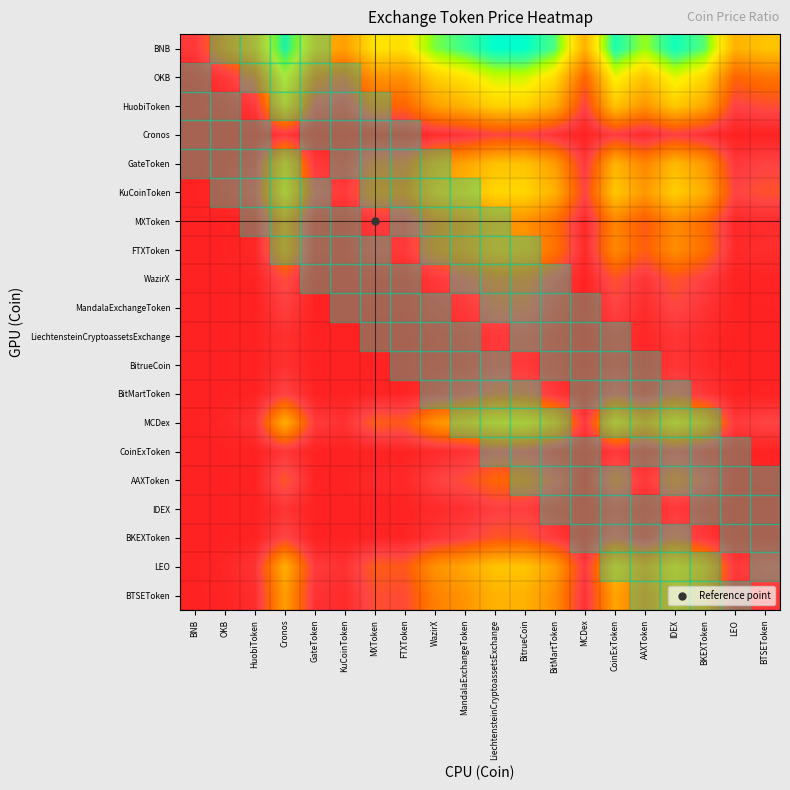

Reading left to right, extract all data points from this chart.

BNB: BNB=0.7	OKB=2.5	HuobiToken=3.8	Cronos=8.4	GateToken=4.3	KuCoinToken=3.7	MXToken=5.7	FTXToken=5.6	WazirX=7.5	MandalaExchangeToken=8.1	LiechtensteinCryptoassetsExchange=9.0	BitrueCoin=9.0	BitMartToken=7.9	MCDex=4.2	CoinExToken=8.6	AAXToken=7.2	IDEX=8.7	BKEXToken=7.8	LEO=4.2	BTSEToken=4.8
OKB: BNB=0.1	OKB=0.7	HuobiToken=1.6	Cronos=6.0	GateToken=2.0	KuCoinToken=1.5	MXToken=3.4	FTXToken=3.2	WazirX=5.1	MandalaExchangeToken=5.7	LiechtensteinCryptoassetsExchange=6.6	BitrueCoin=6.6	BitMartToken=5.5	MCDex=2.0	CoinExToken=6.2	AAXToken=4.8	IDEX=6.3	BKEXToken=5.4	LEO=2.0	BTSEToken=2.4
HuobiToken: BNB=0.0	OKB=0.2	HuobiToken=0.7	Cronos=4.6	GateToken=1.0	KuCoinToken=0.6	MXToken=2.0	FTXToken=1.9	WazirX=3.7	MandalaExchangeToken=4.3	LiechtensteinCryptoassetsExchange=5.2	BitrueCoin=5.2	BitMartToken=4.1	MCDex=0.9	CoinExToken=4.8	AAXToken=3.4	IDEX=4.9	BKEXToken=4.0	LEO=0.9	BTSEToken=1.3
Cronos: BNB=0.0	OKB=0.0	HuobiToken=0.0	Cronos=0.7	GateToken=0.0	KuCoinToken=0.0	MXToken=0.1	FTXToken=0.1	WazirX=0.3	MandalaExchangeToken=0.6	LiechtensteinCryptoassetsExchange=1.0	BitrueCoin=1.0	BitMartToken=0.5	MCDex=0.0	CoinExToken=0.8	AAXToken=0.3	IDEX=0.9	BKEXToken=0.4	LEO=0.0	BTSEToken=0.0
GateToken: BNB=0.0	OKB=0.1	HuobiToken=0.5	Cronos=4.1	GateToken=0.7	KuCoinToken=0.4	MXToken=1.6	FTXToken=1.5	WazirX=3.2	MandalaExchangeToken=3.8	LiechtensteinCryptoassetsExchange=4.7	BitrueCoin=4.7	BitMartToken=3.6	MCDex=0.7	CoinExToken=4.3	AAXToken=2.9	IDEX=4.5	BKEXToken=3.5	LEO=0.7	BTSEToken=1.0
KuCoinToken: BNB=0.0	OKB=0.2	HuobiToken=0.8	Cronos=4.7	GateToken=1.0	KuCoinToken=0.7	MXToken=2.2	FTXToken=2.1	WazirX=3.8	MandalaExchangeToken=4.4	LiechtensteinCryptoassetsExchange=5.3	BitrueCoin=5.3	BitMartToken=4.2	MCDex=1.0	CoinExToken=4.9	AAXToken=3.5	IDEX=5.1	BKEXToken=4.1	LEO=1.0	BTSEToken=1.4
MXToken: BNB=0.0	OKB=0.0	HuobiToken=0.1	Cronos=2.7	GateToken=0.2	KuCoinToken=0.1	MXToken=0.7	FTXToken=0.6	WazirX=1.9	MandalaExchangeToken=2.5	LiechtensteinCryptoassetsExchange=3.3	BitrueCoin=3.3	BitMartToken=2.3	MCDex=0.2	CoinExToken=2.9	AAXToken=1.6	IDEX=3.1	BKEXToken=2.2	LEO=0.2	BTSEToken=0.3
FTXToken: BNB=0.0	OKB=0.0	HuobiToken=0.2	Cronos=2.8	GateToken=0.2	KuCoinToken=0.1	MXToken=0.8	FTXToken=0.7	WazirX=2.0	MandalaExchangeToken=2.6	LiechtensteinCryptoassetsExchange=3.4	BitrueCoin=3.4	BitMartToken=2.4	MCDex=0.2	CoinExToken=3.0	AAXToken=1.8	IDEX=3.2	BKEXToken=2.3	LEO=0.2	BTSEToken=0.4
WazirX: BNB=0.0	OKB=0.0	HuobiToken=0.0	Cronos=1.3	GateToken=0.0	KuCoinToken=0.0	MXToken=0.2	FTXToken=0.1	WazirX=0.7	MandalaExchangeToken=1.1	LiechtensteinCryptoassetsExchange=1.7	BitrueCoin=1.7	BitMartToken=0.9	MCDex=0.0	CoinExToken=1.4	AAXToken=0.6	IDEX=1.5	BKEXToken=0.9	LEO=0.0	BTSEToken=0.1
MandalaExchangeToken: BNB=0.0	OKB=0.0	HuobiToken=0.0	Cronos=0.8	GateToken=0.0	KuCoinToken=0.0	MXToken=0.1	FTXToken=0.1	WazirX=0.4	MandalaExchangeToken=0.7	LiechtensteinCryptoassetsExchange=1.2	BitrueCoin=1.2	BitMartToken=0.6	MCDex=0.0	CoinExToken=0.9	AAXToken=0.3	IDEX=1.1	BKEXToken=0.5	LEO=0.0	BTSEToken=0.0
LiechtensteinCryptoassetsExchange: BNB=0.0	OKB=0.0	HuobiToken=0.0	Cronos=0.4	GateToken=0.0	KuCoinToken=0.0	MXToken=0.0	FTXToken=0.0	WazirX=0.2	MandalaExchangeToken=0.3	LiechtensteinCryptoassetsExchange=0.7	BitrueCoin=0.7	BitMartToken=0.3	MCDex=0.0	CoinExToken=0.5	AAXToken=0.1	IDEX=0.6	BKEXToken=0.3	LEO=0.0	BTSEToken=0.0
BitrueCoin: BNB=0.0	OKB=0.0	HuobiToken=0.0	Cronos=0.4	GateToken=0.0	KuCoinToken=0.0	MXToken=0.0	FTXToken=0.0	WazirX=0.2	MandalaExchangeToken=0.3	LiechtensteinCryptoassetsExchange=0.7	BitrueCoin=0.7	BitMartToken=0.3	MCDex=0.0	CoinExToken=0.5	AAXToken=0.1	IDEX=0.6	BKEXToken=0.3	LEO=0.0	BTSEToken=0.0
BitMartToken: BNB=0.0	OKB=0.0	HuobiToken=0.0	Cronos=1.0	GateToken=0.0	KuCoinToken=0.0	MXToken=0.1	FTXToken=0.1	WazirX=0.5	MandalaExchangeToken=0.8	LiechtensteinCryptoassetsExchange=1.4	BitrueCoin=1.4	BitMartToken=0.7	MCDex=0.0	CoinExToken=1.1	AAXToken=0.4	IDEX=1.2	BKEXToken=0.6	LEO=0.0	BTSEToken=0.0
MCDex: BNB=0.0	OKB=0.2	HuobiToken=0.5	Cronos=4.2	GateToken=0.7	KuCoinToken=0.5	MXToken=1.7	FTXToken=1.6	WazirX=3.3	MandalaExchangeToken=3.9	LiechtensteinCryptoassetsExchange=4.8	BitrueCoin=4.8	BitMartToken=3.7	MCDex=0.7	CoinExToken=4.4	AAXToken=3.0	IDEX=4.5	BKEXToken=3.6	LEO=0.7	BTSEToken=1.0
CoinExToken: BNB=0.0	OKB=0.0	HuobiToken=0.0	Cronos=0.6	GateToken=0.0	KuCoinToken=0.0	MXToken=0.1	FTXToken=0.0	WazirX=0.3	MandalaExchangeToken=0.5	LiechtensteinCryptoassetsExchange=0.9	BitrueCoin=0.9	BitMartToken=0.4	MCDex=0.0	CoinExToken=0.7	AAXToken=0.2	IDEX=0.8	BKEXToken=0.4	LEO=0.0	BTSEToken=0.0
AAXToken: BNB=0.0	OKB=0.0	HuobiToken=0.0	Cronos=1.5	GateToken=0.1	KuCoinToken=0.0	MXToken=0.2	FTXToken=0.2	WazirX=0.9	MandalaExchangeToken=1.3	LiechtensteinCryptoassetsExchange=2.0	BitrueCoin=2.0	BitMartToken=1.1	MCDex=0.1	CoinExToken=1.6	AAXToken=0.7	IDEX=1.8	BKEXToken=1.0	LEO=0.1	BTSEToken=0.1
IDEX: BNB=0.0	OKB=0.0	HuobiToken=0.0	Cronos=0.5	GateToken=0.0	KuCoinToken=0.0	MXToken=0.0	FTXToken=0.0	WazirX=0.2	MandalaExchangeToken=0.4	LiechtensteinCryptoassetsExchange=0.8	BitrueCoin=0.8	BitMartToken=0.4	MCDex=0.0	CoinExToken=0.6	AAXToken=0.2	IDEX=0.7	BKEXToken=0.3	LEO=0.0	BTSEToken=0.0
BKEXToken: BNB=0.0	OKB=0.0	HuobiToken=0.0	Cronos=1.0	GateToken=0.0	KuCoinToken=0.0	MXToken=0.1	FTXToken=0.1	WazirX=0.6	MandalaExchangeToken=0.9	LiechtensteinCryptoassetsExchange=1.5	BitrueCoin=1.5	BitMartToken=0.8	MCDex=0.0	CoinExToken=1.2	AAXToken=0.4	IDEX=1.3	BKEXToken=0.7	LEO=0.0	BTSEToken=0.0
LEO: BNB=0.0	OKB=0.2	HuobiToken=0.5	Cronos=4.2	GateToken=0.7	KuCoinToken=0.5	MXToken=1.7	FTXToken=1.6	WazirX=3.3	MandalaExchangeToken=3.9	LiechtensteinCryptoassetsExchange=4.8	BitrueCoin=4.8	BitMartToken=3.7	MCDex=0.7	CoinExToken=4.4	AAXToken=3.0	IDEX=4.5	BKEXToken=3.6	LEO=0.7	BTSEToken=1.0
BTSEToken: BNB=0.0	OKB=0.1	HuobiToken=0.3	Cronos=3.6	GateToken=0.5	KuCoinToken=0.3	MXToken=1.3	FTXToken=1.2	WazirX=2.8	MandalaExchangeToken=3.4	LiechtensteinCryptoassetsExchange=4.2	BitrueCoin=4.3	BitMartToken=3.2	MCDex=0.5	CoinExToken=3.8	AAXToken=2.5	IDEX=4.0	BKEXToken=3.1	LEO=0.5	BTSEToken=0.7